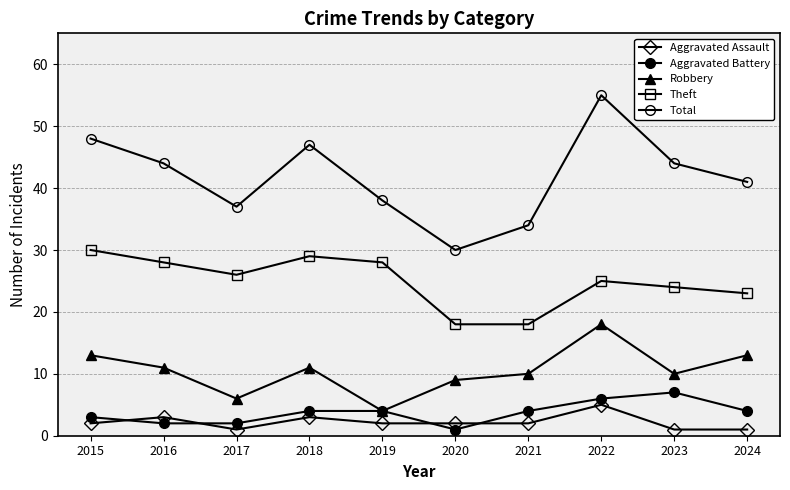

How many distinct data groups are displayed?

5